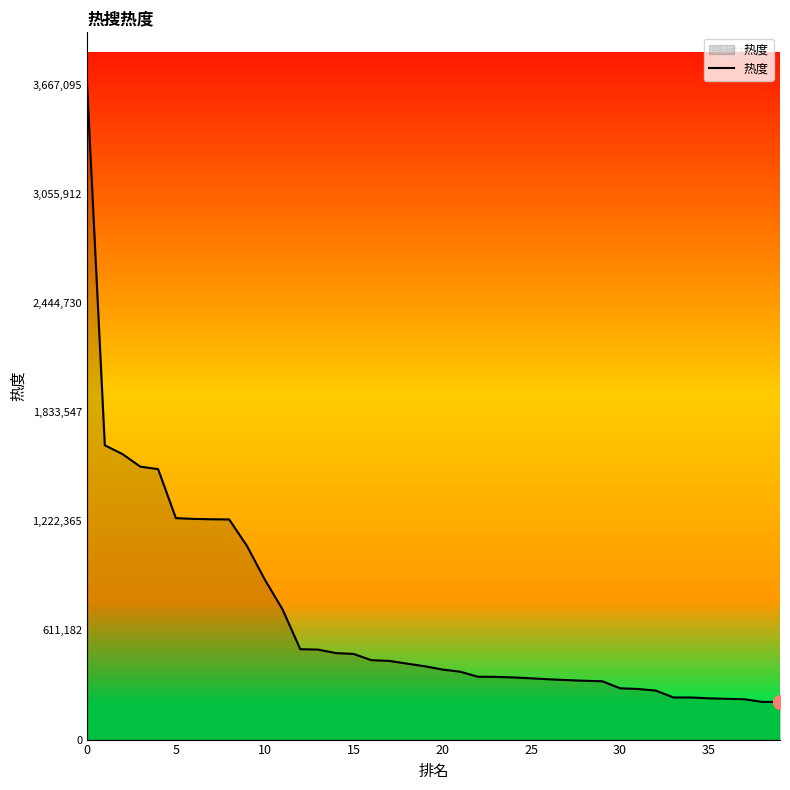

What is the difference between the maximum and minimum values?

3456133